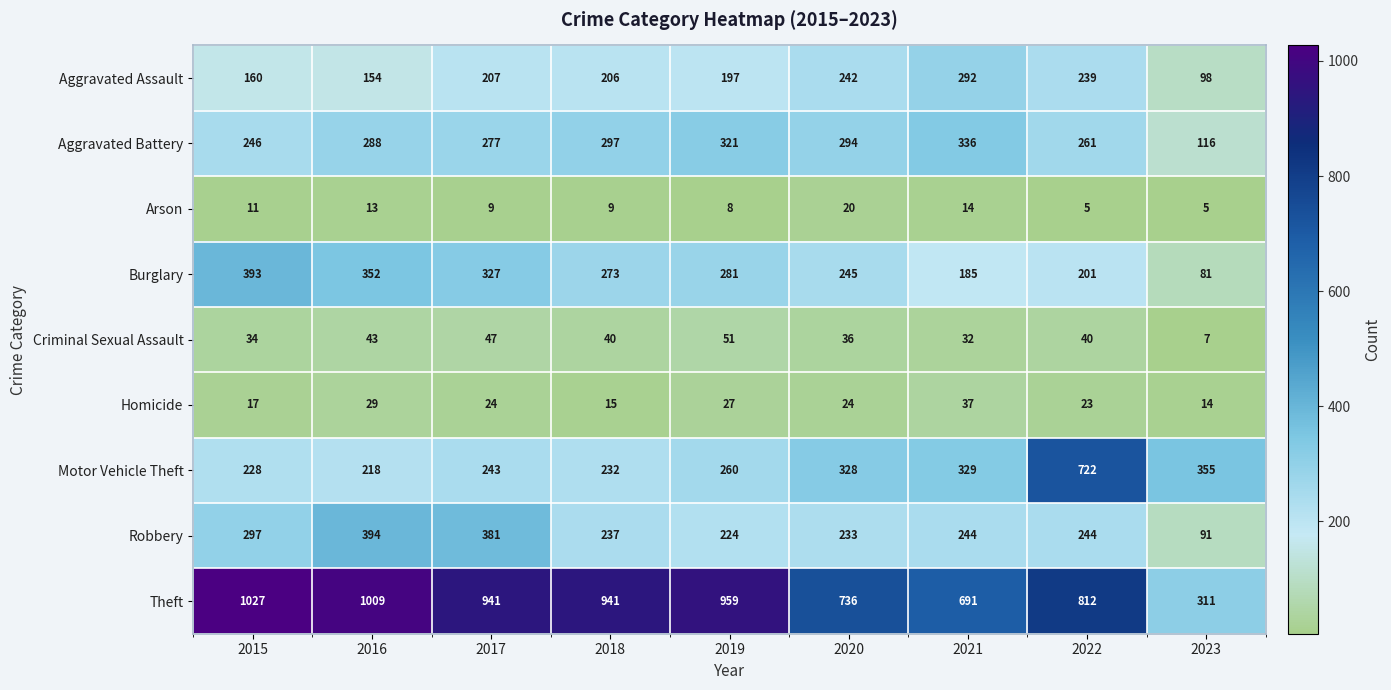

What is the sum of the Motor Vehicle Theft values at 2017 and 2016?

461